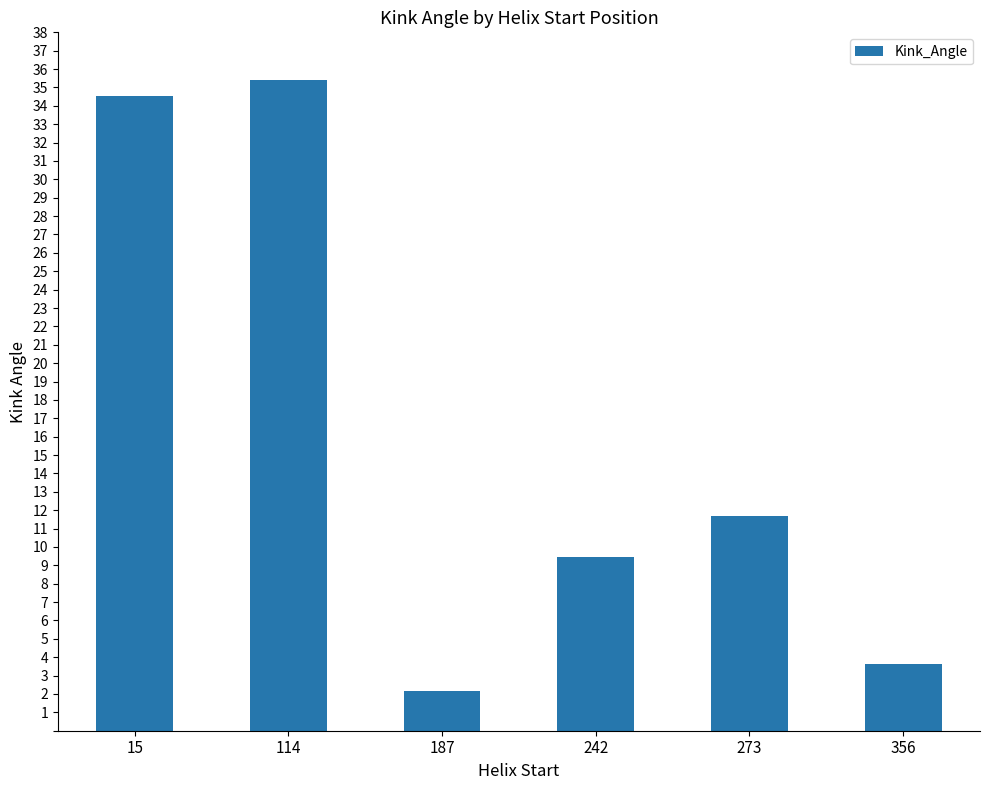

Are the bars horizontal?

No